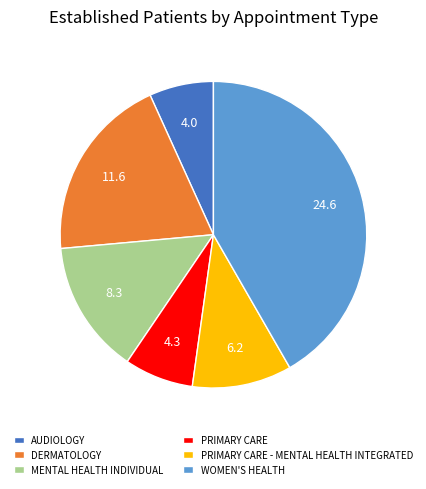

Does any single category account for the majority?

No